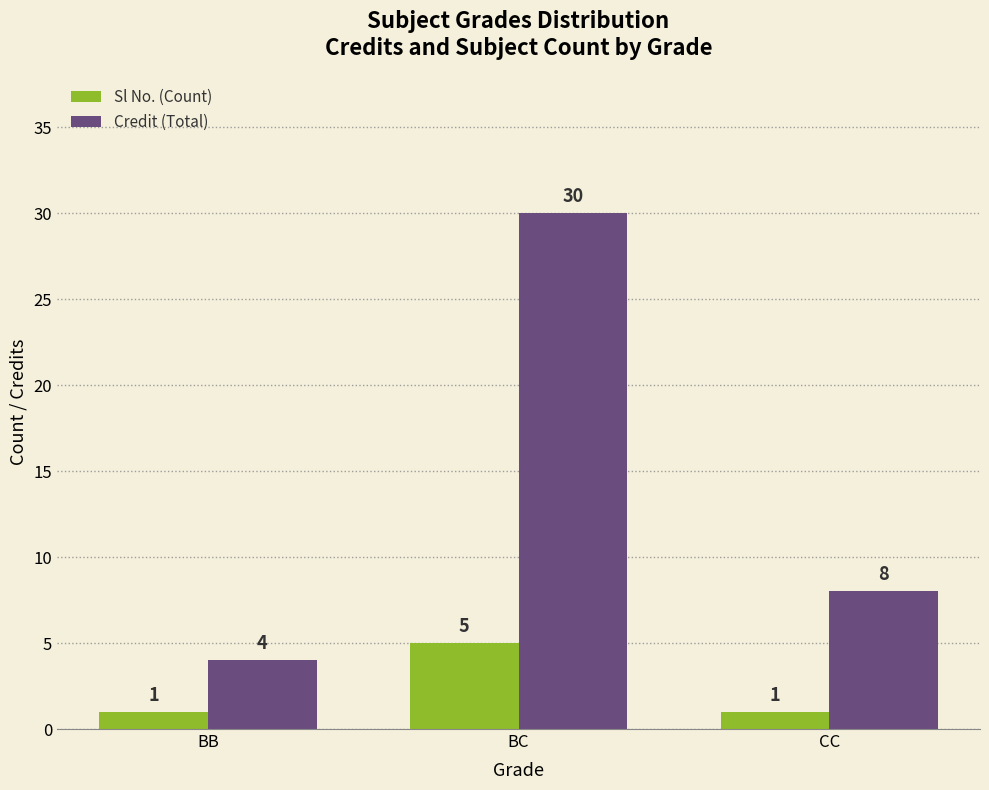

What is the difference between the maximum and minimum values in the Credit (Total) series?

26